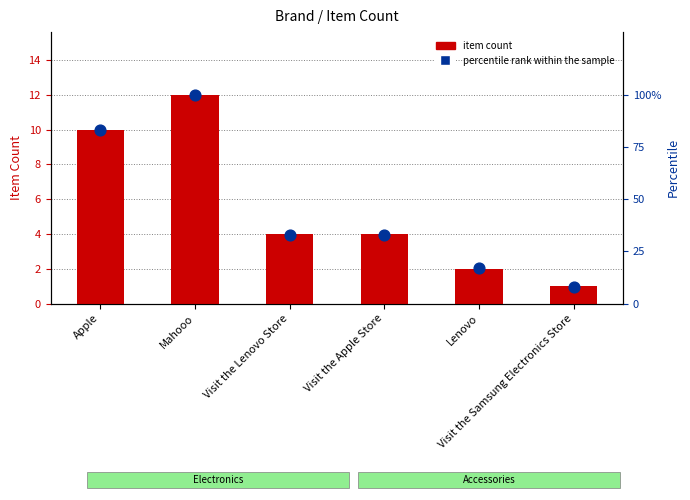

Which series has the largest total across all categories?

percentile rank within the sample